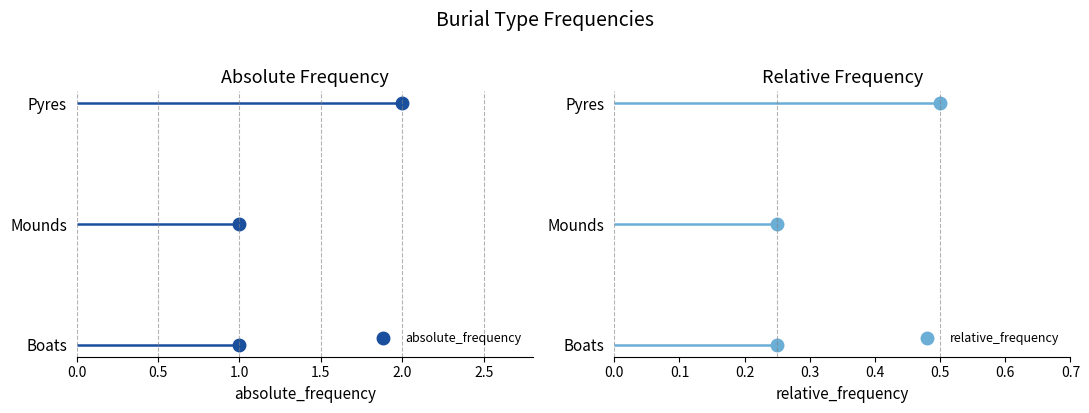

What is the difference between the absolute_frequency values at Pyres and Boats?

1.0